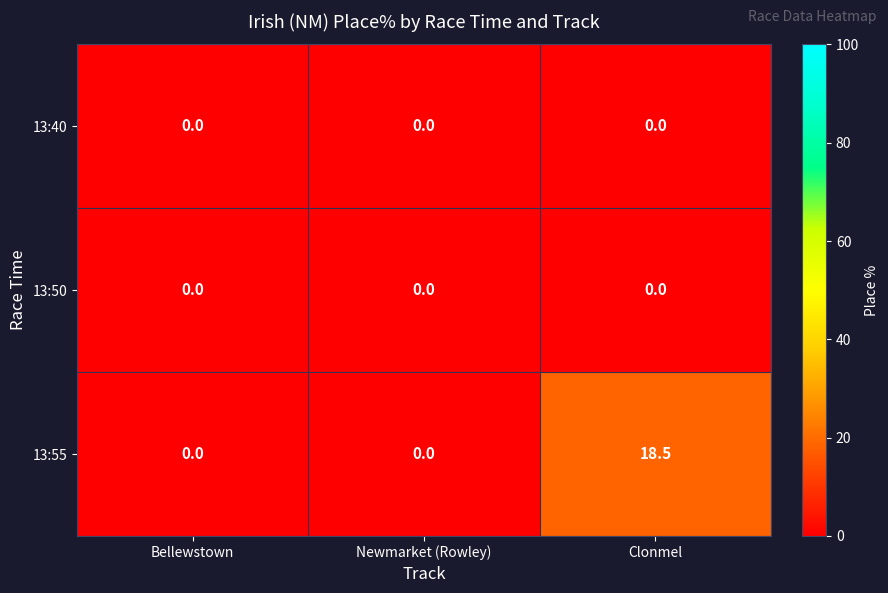

What is the sum of all 13:55 values?

18.5